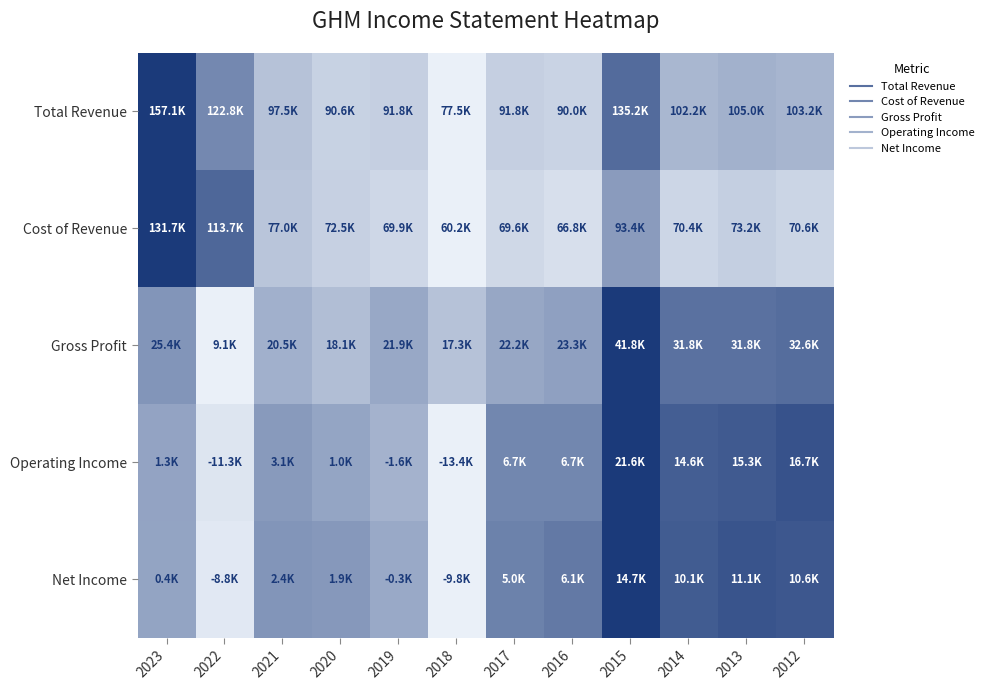

Which series has the largest range (max minus min)?

Total Revenue